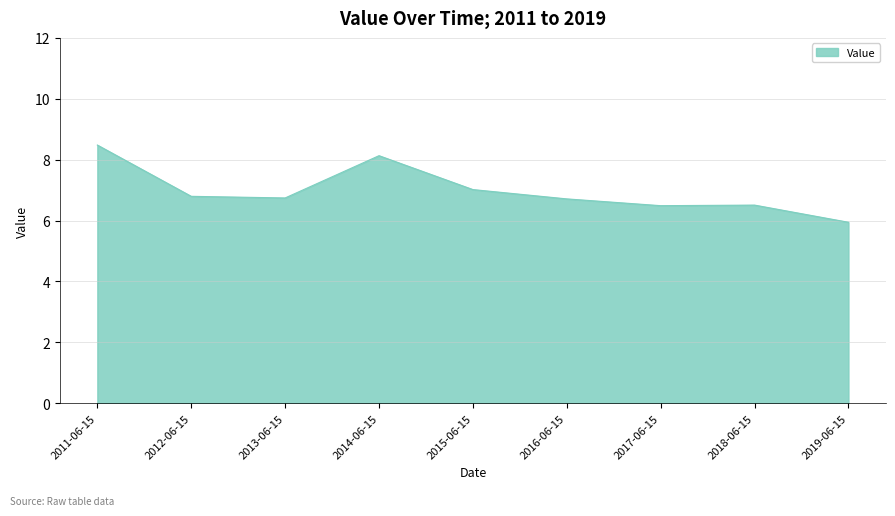

What position from the right is 2015-06-15?

5